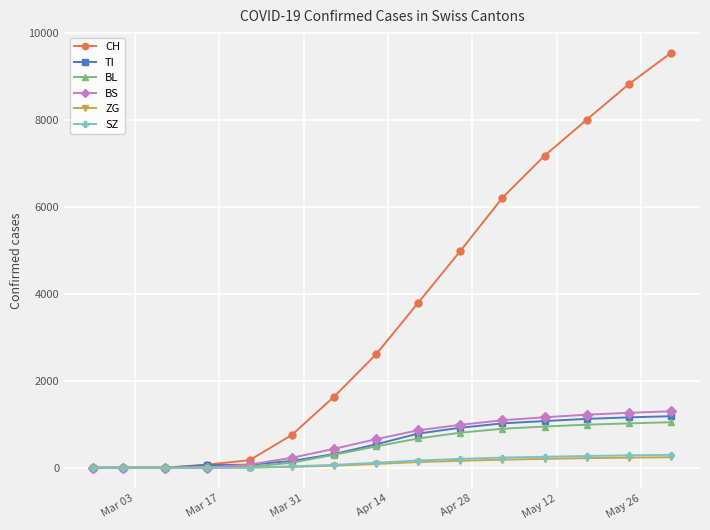

Which series has the largest range (max minus min)?

CH